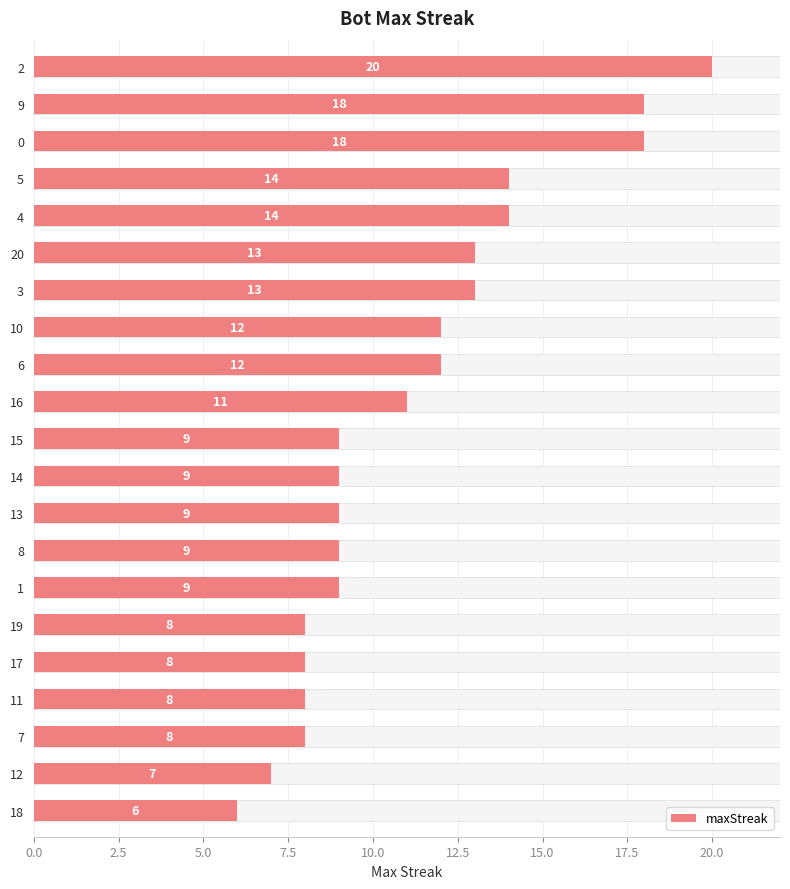

How many distinct data groups are displayed?

1